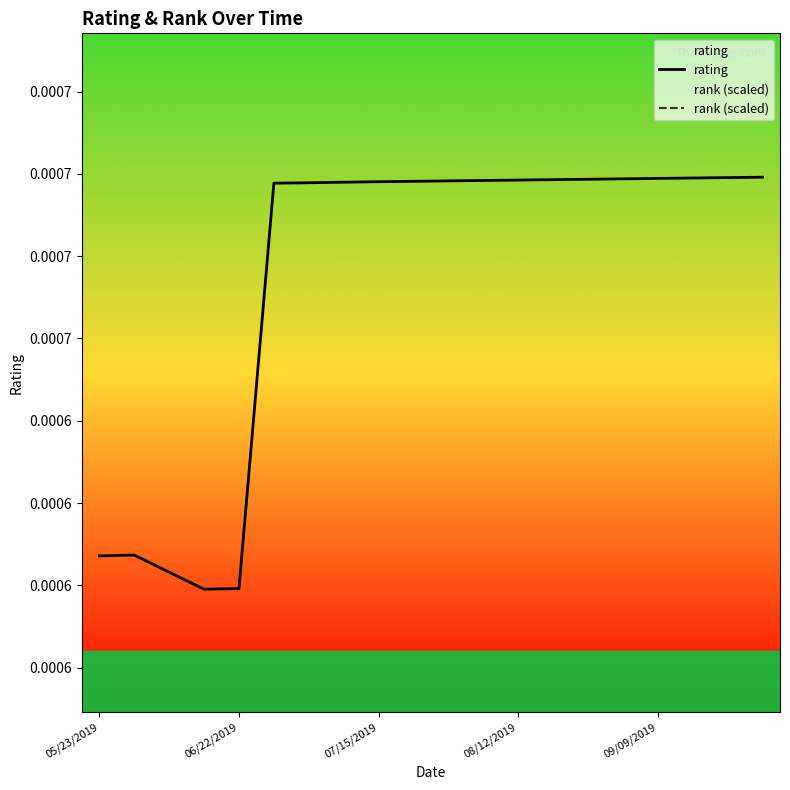

Is this an area chart (filled region under the line)?

No